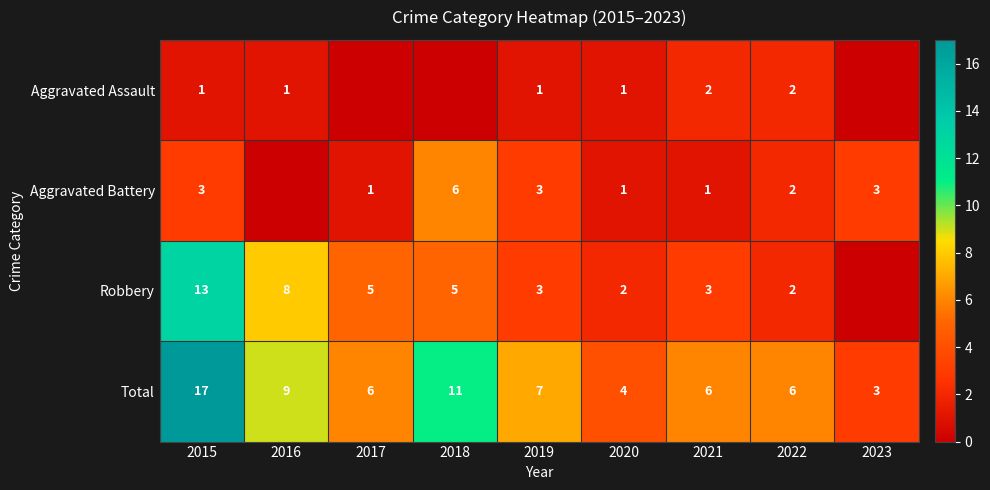

What is the spread (max minus min) of values at 2023?

3